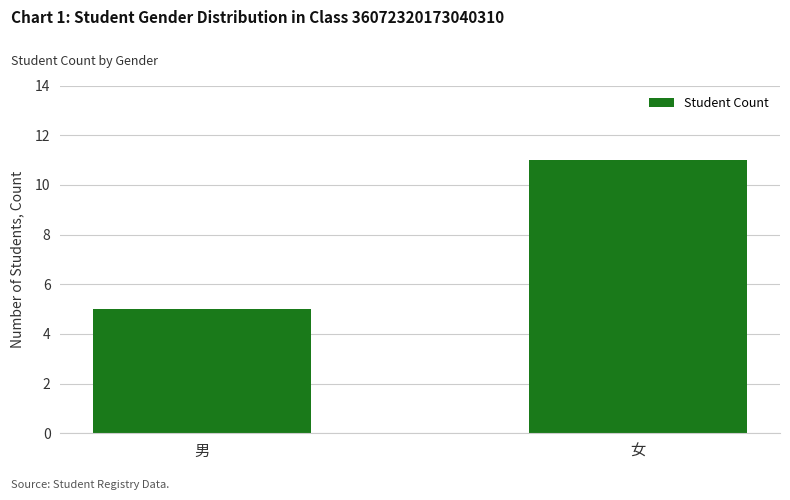

Rank the categories by value from highest to lowest.

女, 男